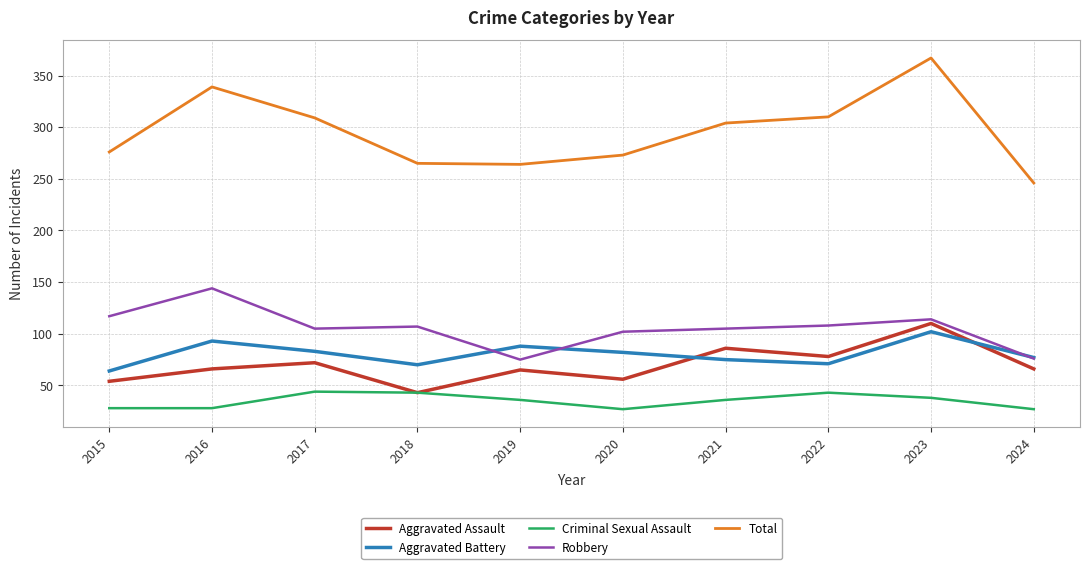

What is the difference between the highest and lowest values at 2015?

248